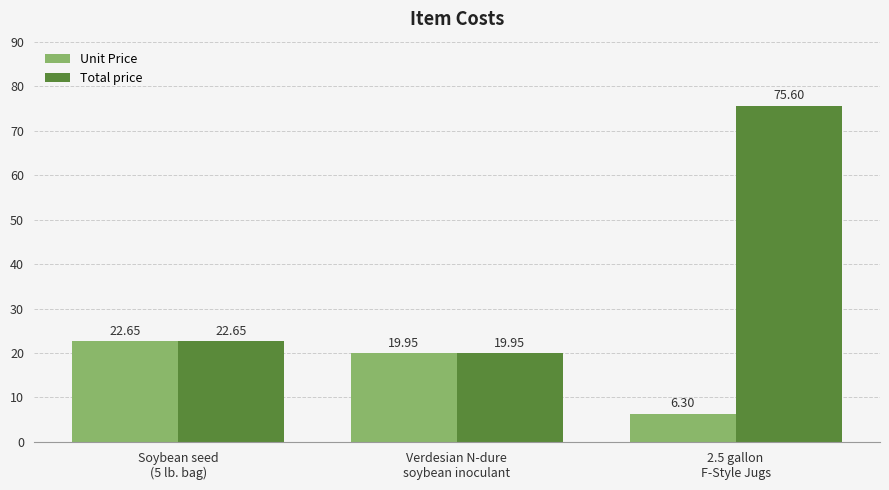

Which series changed the most between Soybean seed
(5 lb. bag) and 2.5 gallon
F-Style Jugs?

Total price